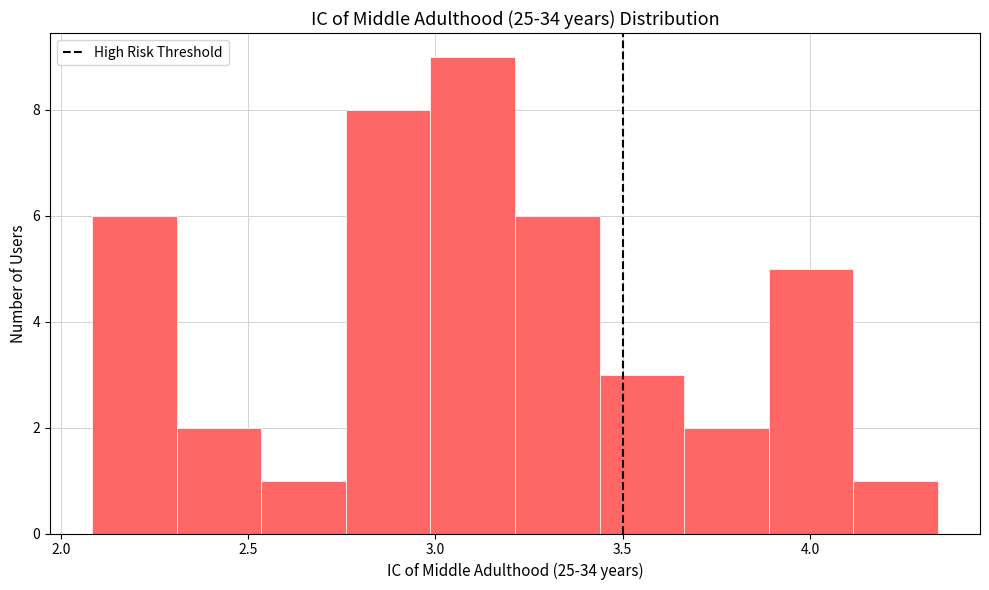

What is the height of the bar covering 3.65 to 3.90 on the x-axis? Neither the bar edges nor the heights are printed on the chart, so give them approximately, as read against the axes.

2